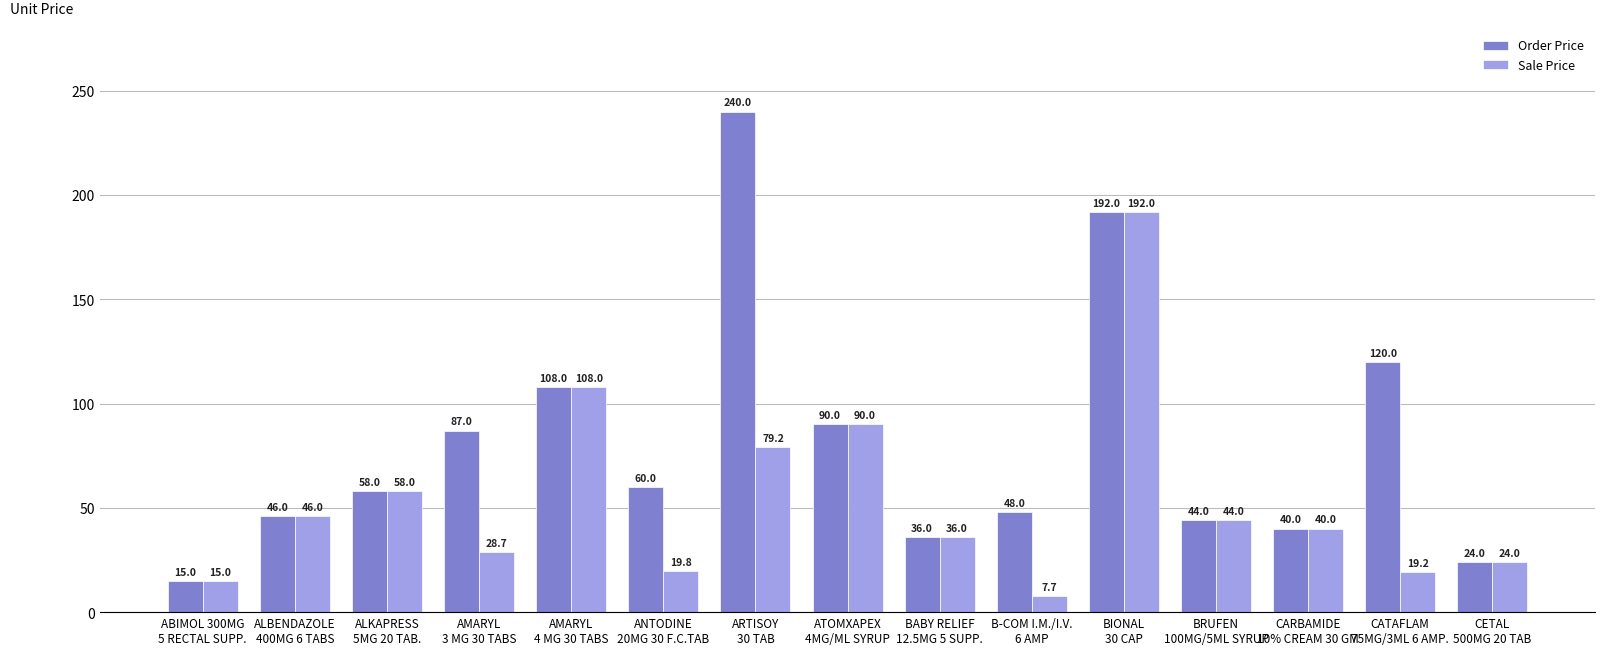

List the series in order of their overall mean, lowest first.

Sale Price, Order Price